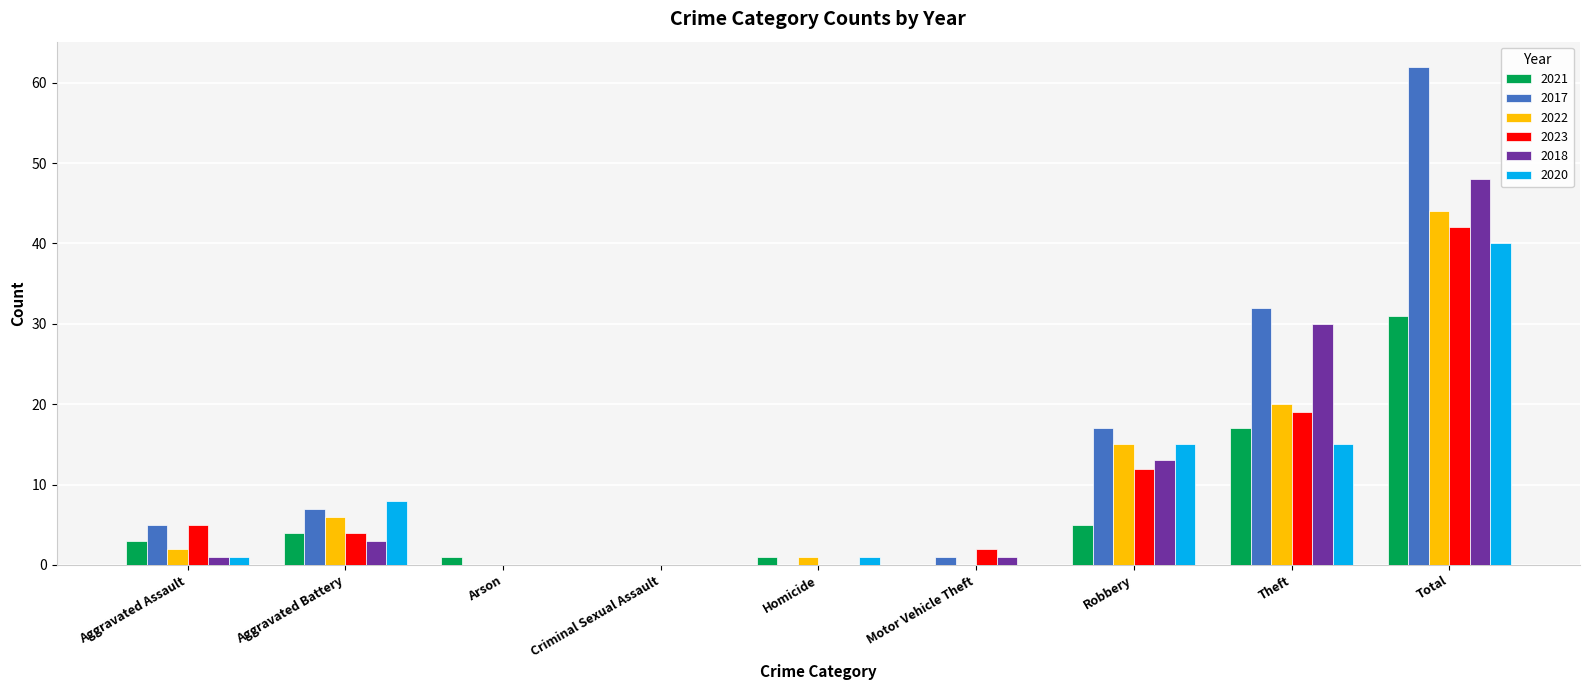

Where is 2023 nearest to the value 21?

Theft